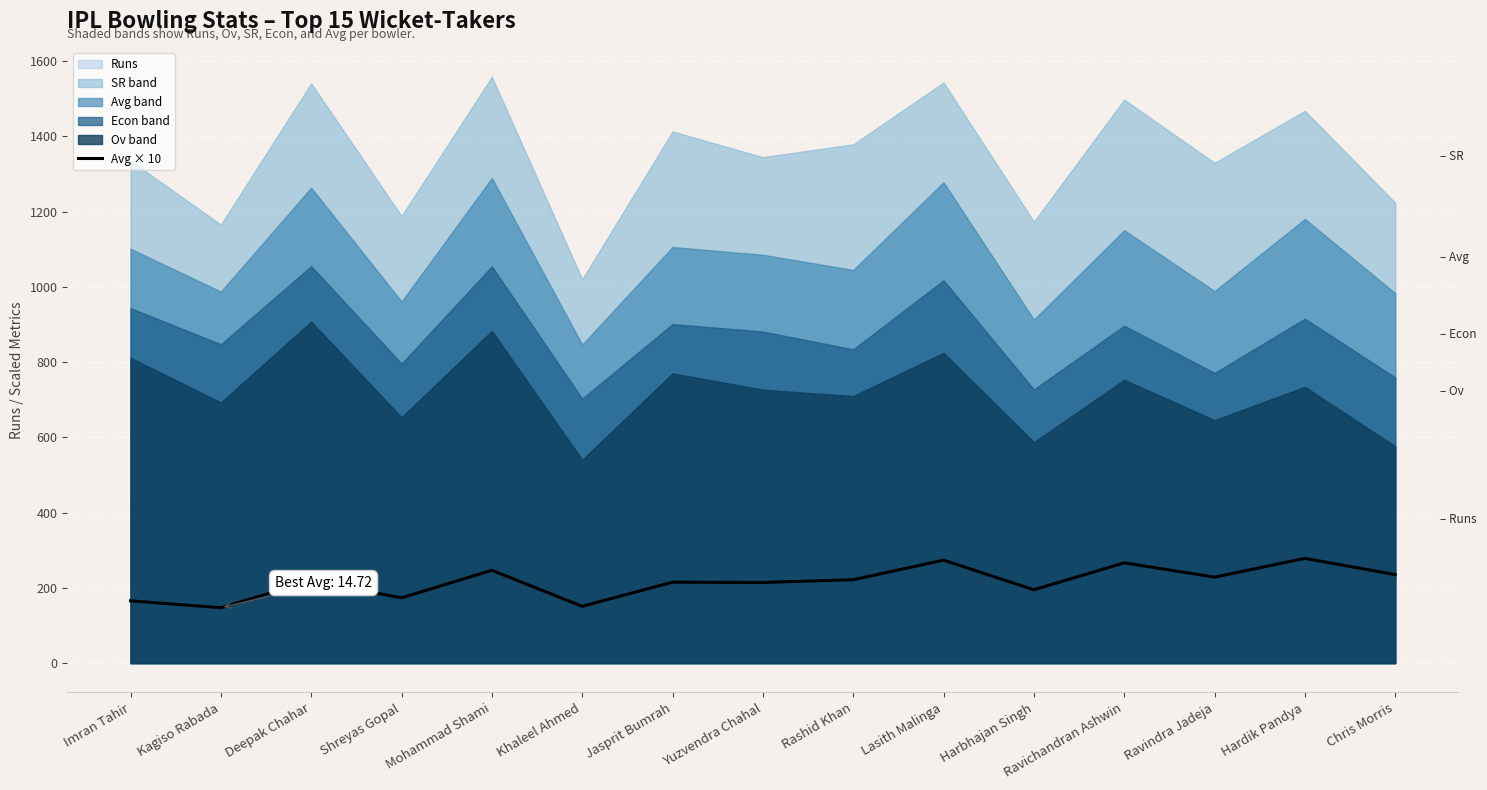

Where is the first local maximum?

Deepak Chahar